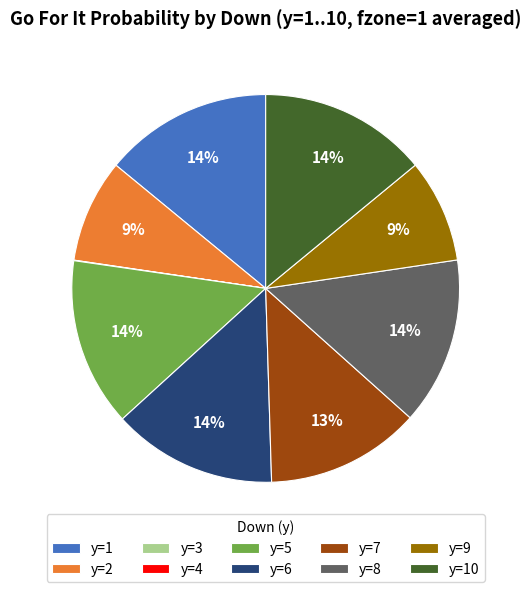

To the nearest percent, what is the difference between the largest and smallest slice percentages?

14%